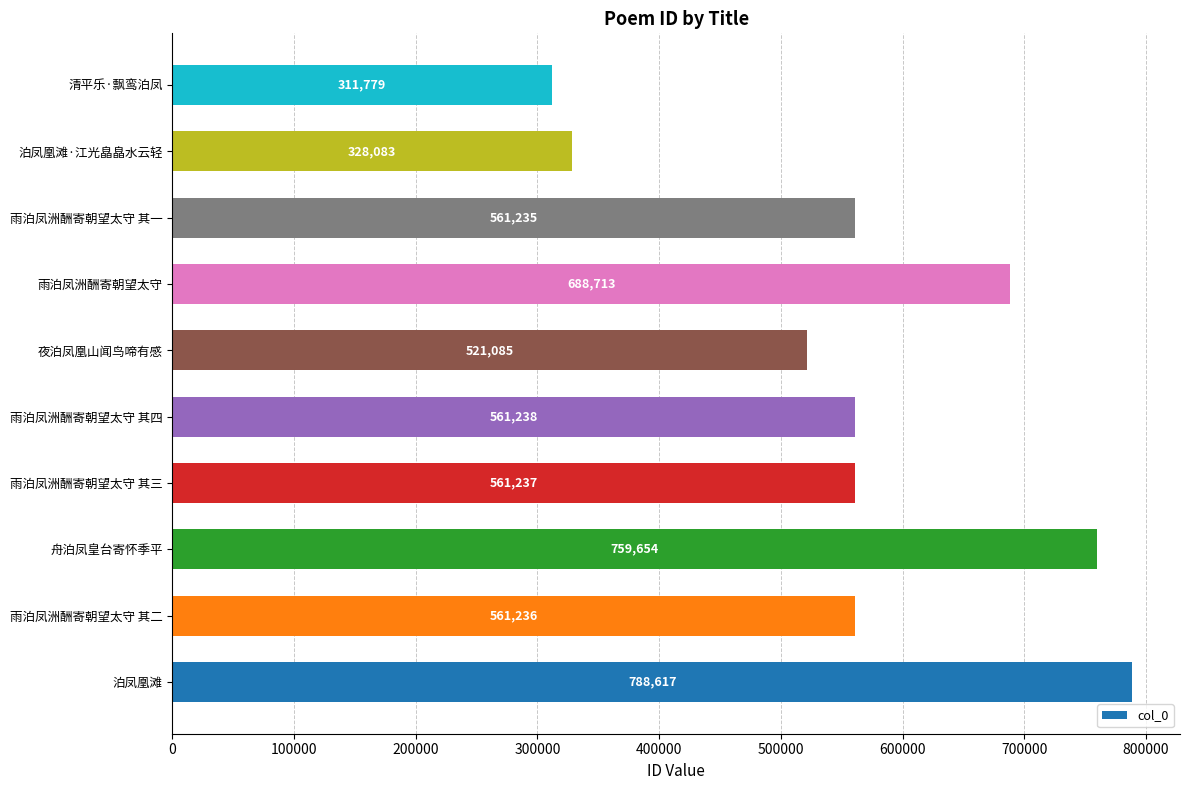

Reading bottom to top, what are all the values shown in this chart?

泊凤凰滩=788617	雨泊凤洲酬寄朝望太守 其二=561236	舟泊凤皇台寄怀季平=759654	雨泊凤洲酬寄朝望太守 其三=561237	雨泊凤洲酬寄朝望太守 其四=561238	夜泊凤凰山闻鸟啼有感=521085	雨泊凤洲酬寄朝望太守=688713	雨泊凤洲酬寄朝望太守 其一=561235	泊凤凰滩·江光皛皛水云轻=328083	清平乐·飘鸾泊凤=311779